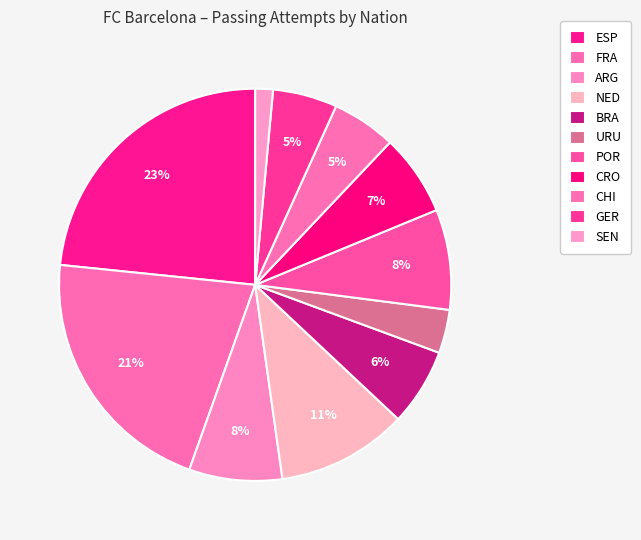

Count the number of slices in the pie.

11